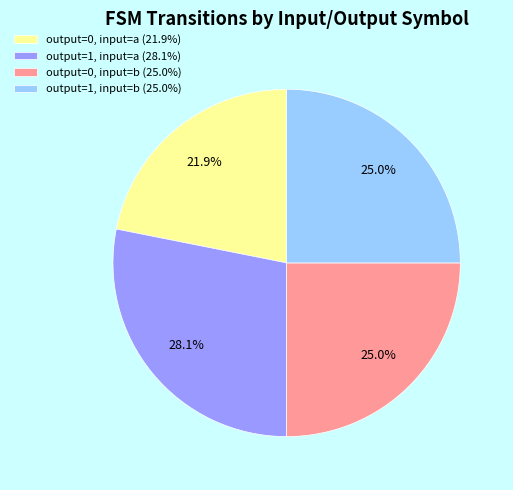

How many slices are in this pie chart?

4